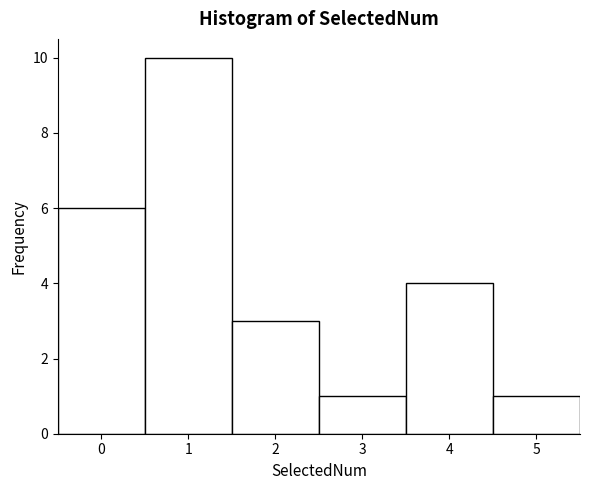

Which range on the x-axis has the tallest bar?

0.5 to 1.5